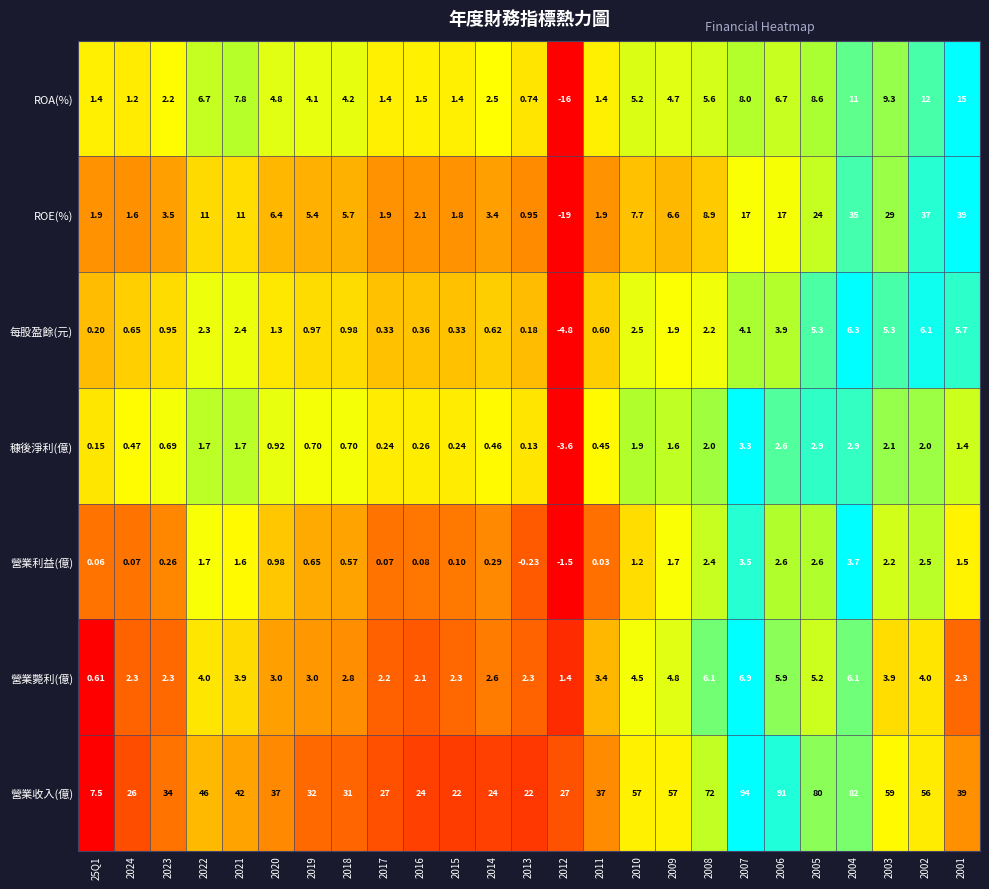

Between 2024 and 2016, which series saw the biggest shift?

營業收入(億)